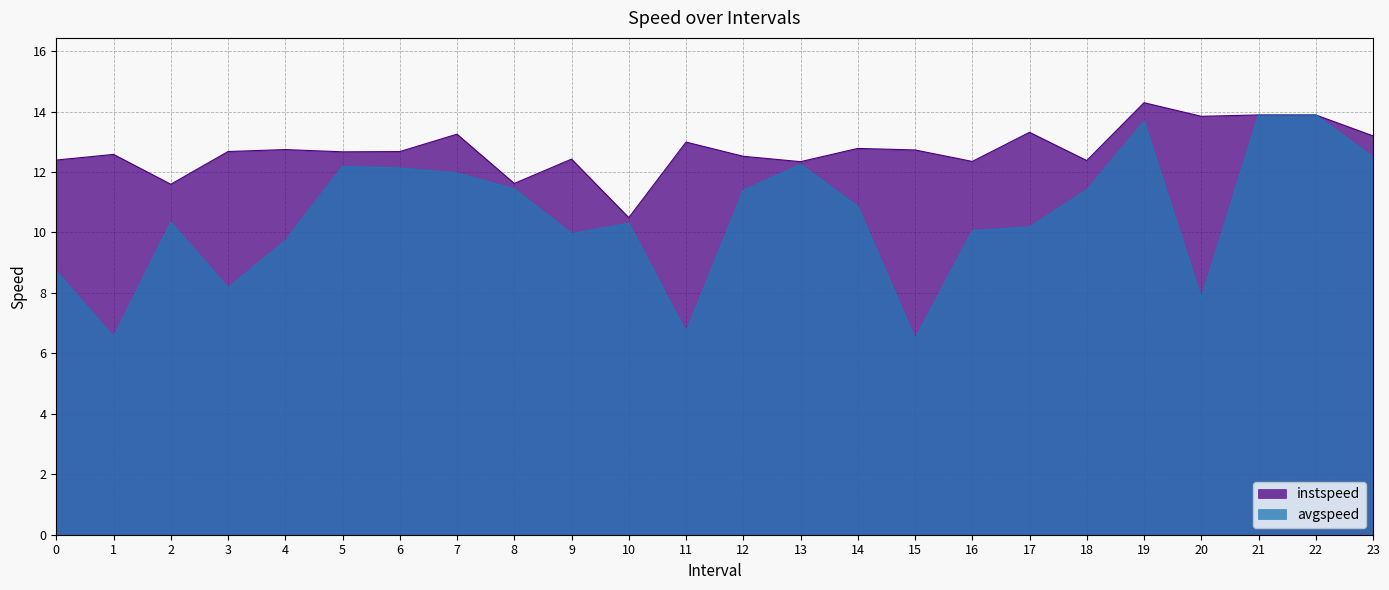

True or false: avgspeed has more than 0 interior local peaks.

True